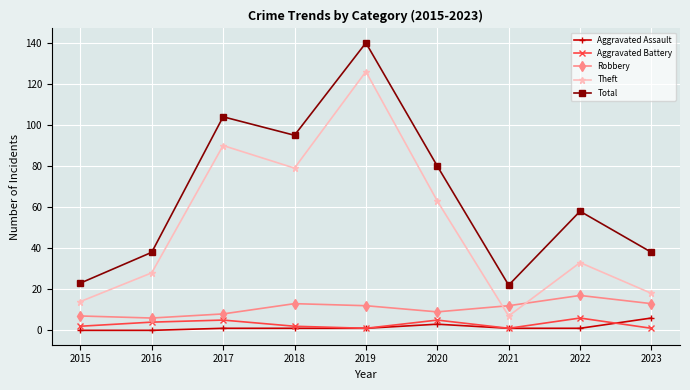

Between 2015 and 2019, which series saw the biggest shift?

Total